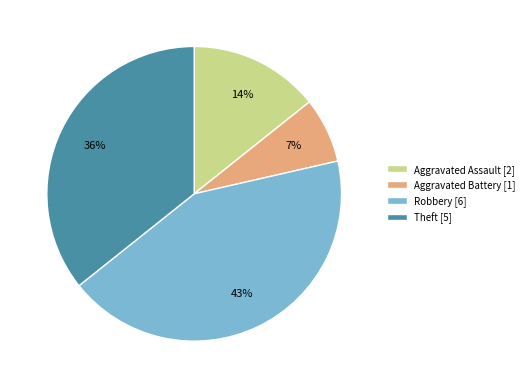

Which has a higher value, Robbery [6] or Aggravated Assault [2]?

Robbery [6]